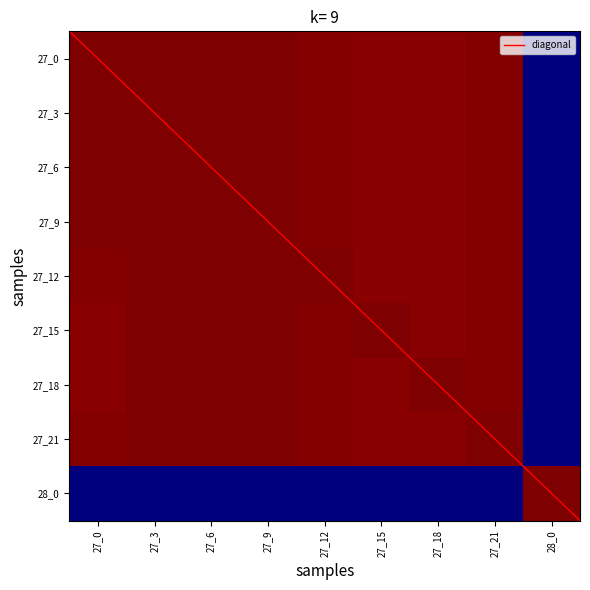

Reading left to right, transcribe all the data shown in this chart.

27_0: 27_0=1006.2	27_3=1003.8	27_6=1002.3	27_9=1002.7	27_12=999.6	27_15=998.2	27_18=998.3	27_21=999.3	28_0=0.0
27_3: 27_0=1003.8	27_3=1006.2	27_6=1002.3	27_9=1002.7	27_12=999.6	27_15=998.2	27_18=998.3	27_21=999.3	28_0=0.0
27_6: 27_0=1002.3	27_3=1003.8	27_6=1006.2	27_9=1002.7	27_12=999.6	27_15=998.2	27_18=998.3	27_21=999.3	28_0=0.0
27_9: 27_0=1002.7	27_3=1003.8	27_6=1002.3	27_9=1006.2	27_12=999.6	27_15=998.2	27_18=998.3	27_21=999.3	28_0=0.0
27_12: 27_0=999.6	27_3=1003.8	27_6=1002.3	27_9=1002.7	27_12=1006.2	27_15=998.2	27_18=998.3	27_21=999.3	28_0=0.0
27_15: 27_0=998.2	27_3=1003.8	27_6=1002.3	27_9=1002.7	27_12=999.6	27_15=1006.2	27_18=998.3	27_21=999.3	28_0=0.0
27_18: 27_0=998.3	27_3=1003.8	27_6=1002.3	27_9=1002.7	27_12=999.6	27_15=998.2	27_18=1006.2	27_21=999.3	28_0=0.0
27_21: 27_0=999.3	27_3=1003.8	27_6=1002.3	27_9=1002.7	27_12=999.6	27_15=998.2	27_18=998.3	27_21=1006.2	28_0=0.0
28_0: 27_0=0.0	27_3=0.0	27_6=0.0	27_9=0.0	27_12=0.0	27_15=0.0	27_18=0.0	27_21=0.0	28_0=1006.2